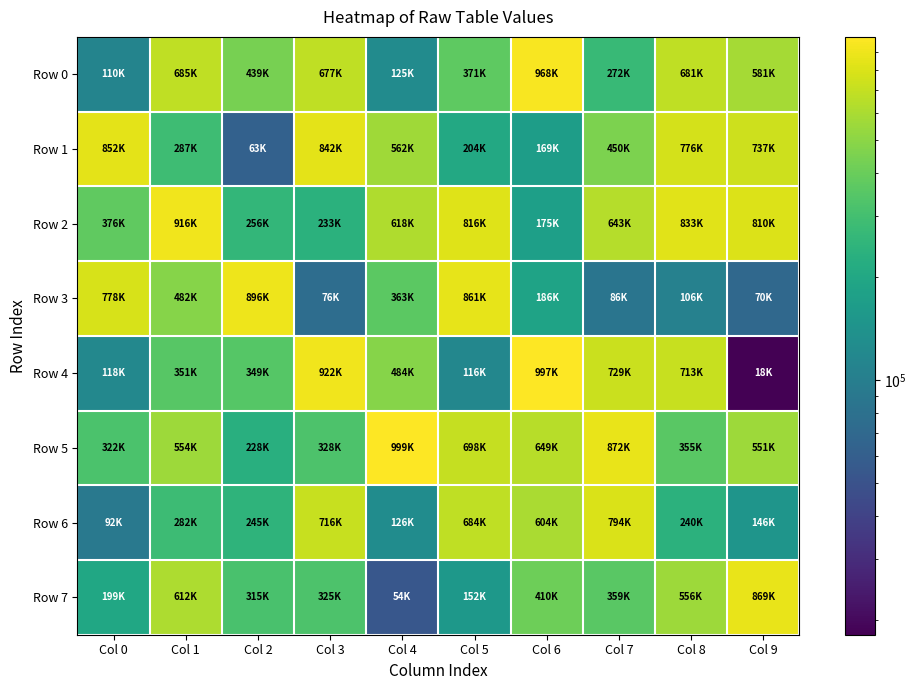

Which category has the highest value across all series?

Col 4